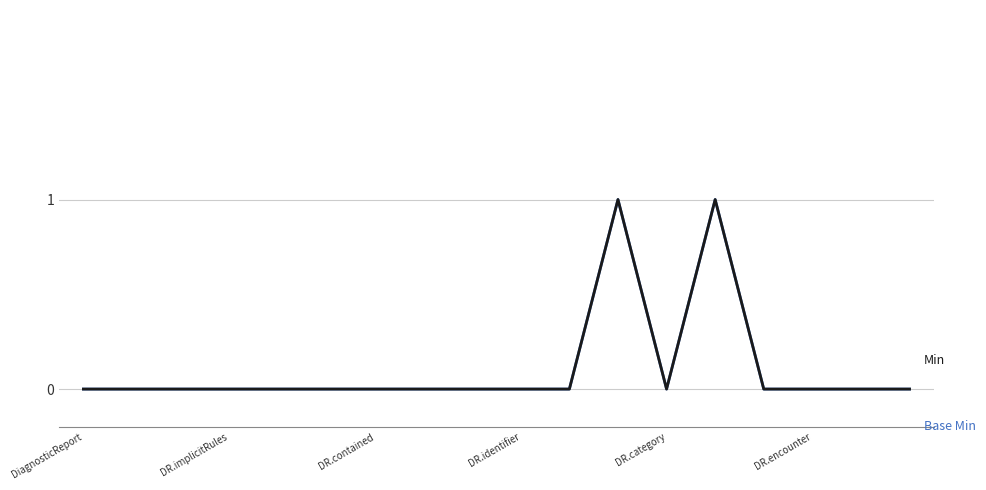

Which category has the highest value across all series?

11